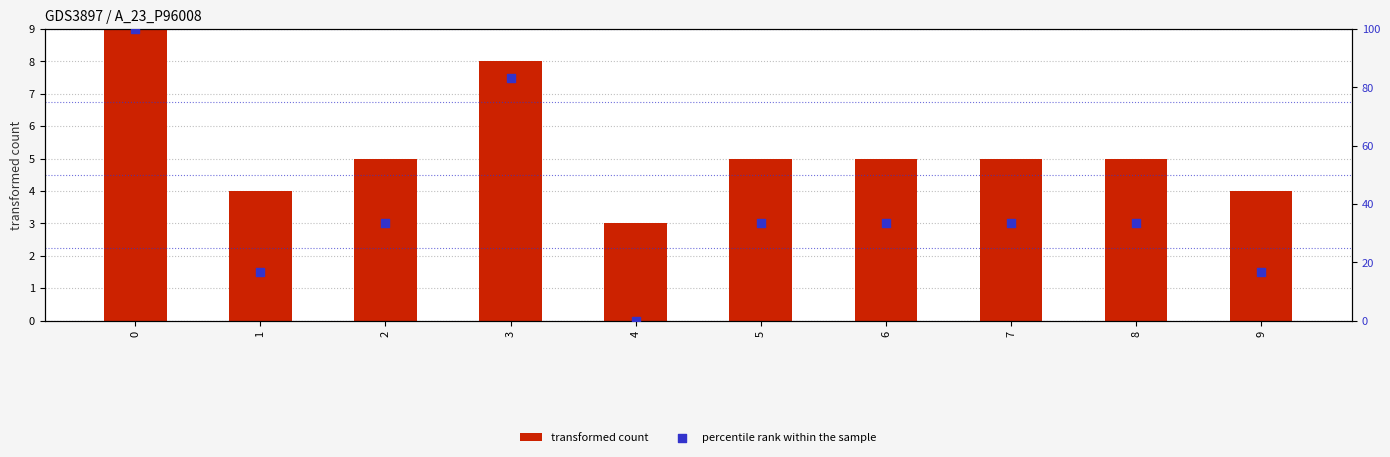

Which series has the widest spread of Y values?

percentile rank within the sample